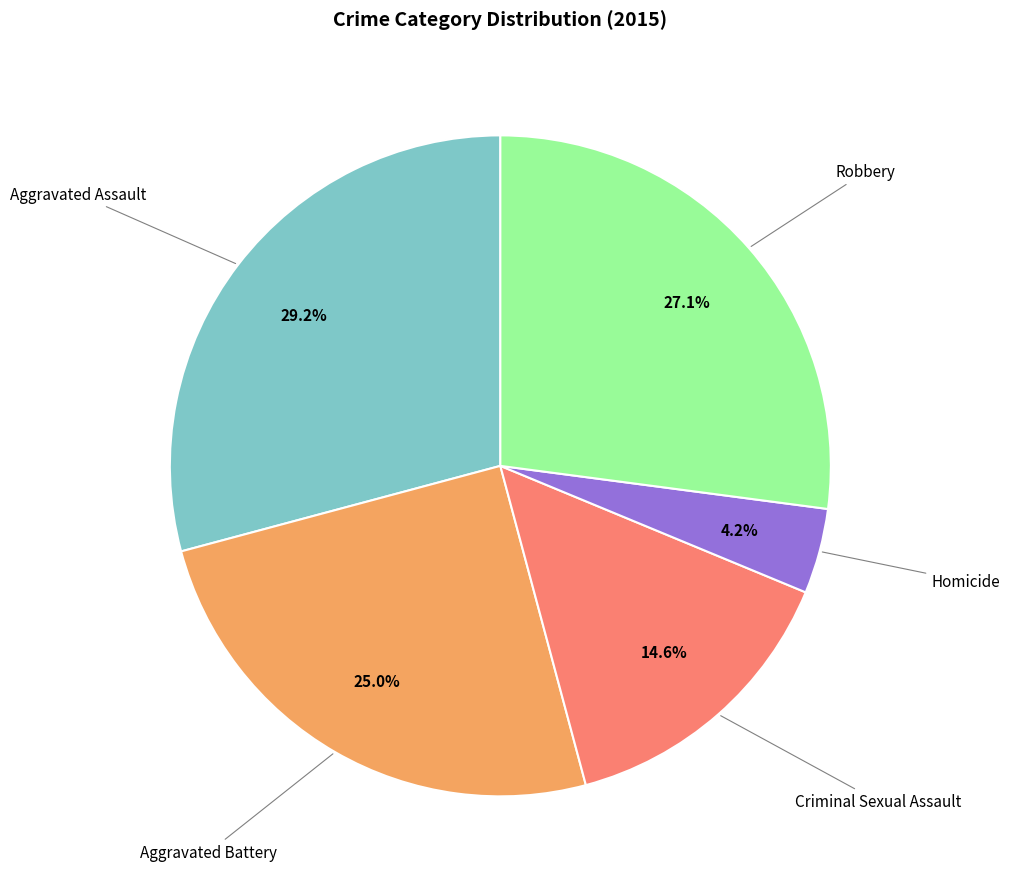

Is there any slice that represents more than half of the pie?

No